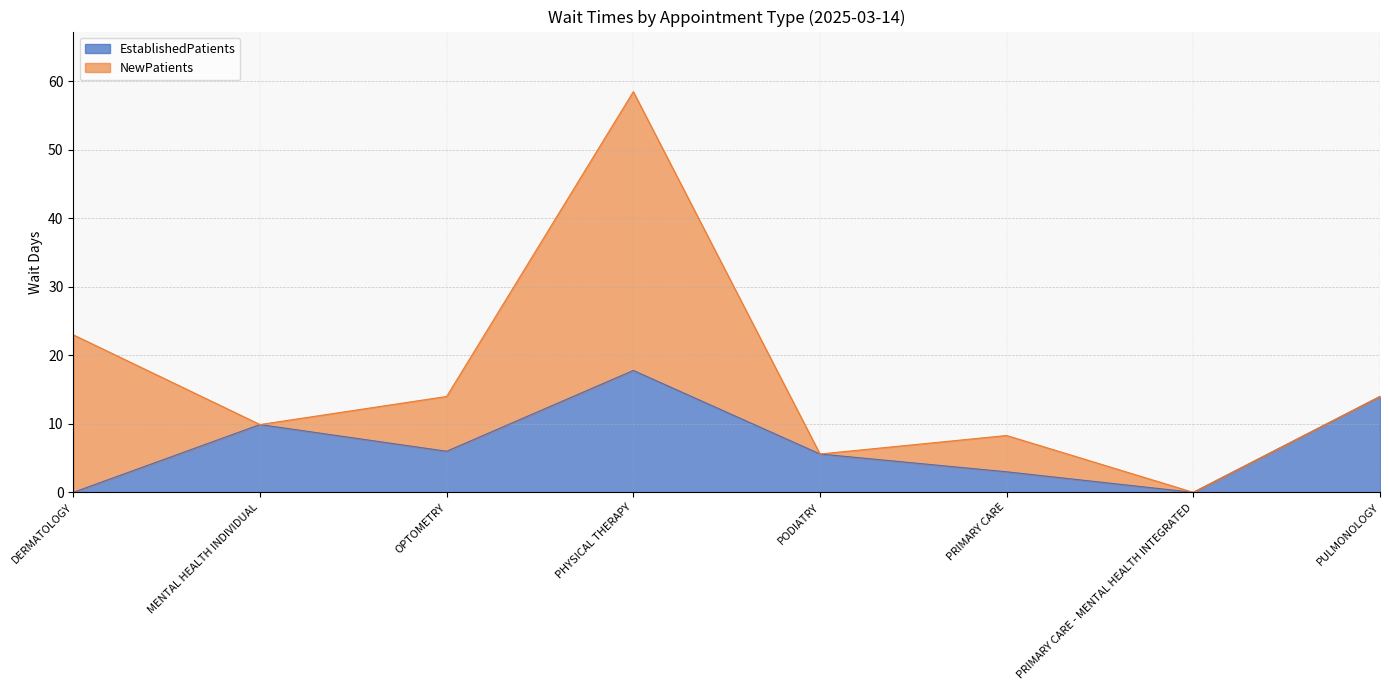

The value at DERMATOLOGY is 0.0. True or false?

True